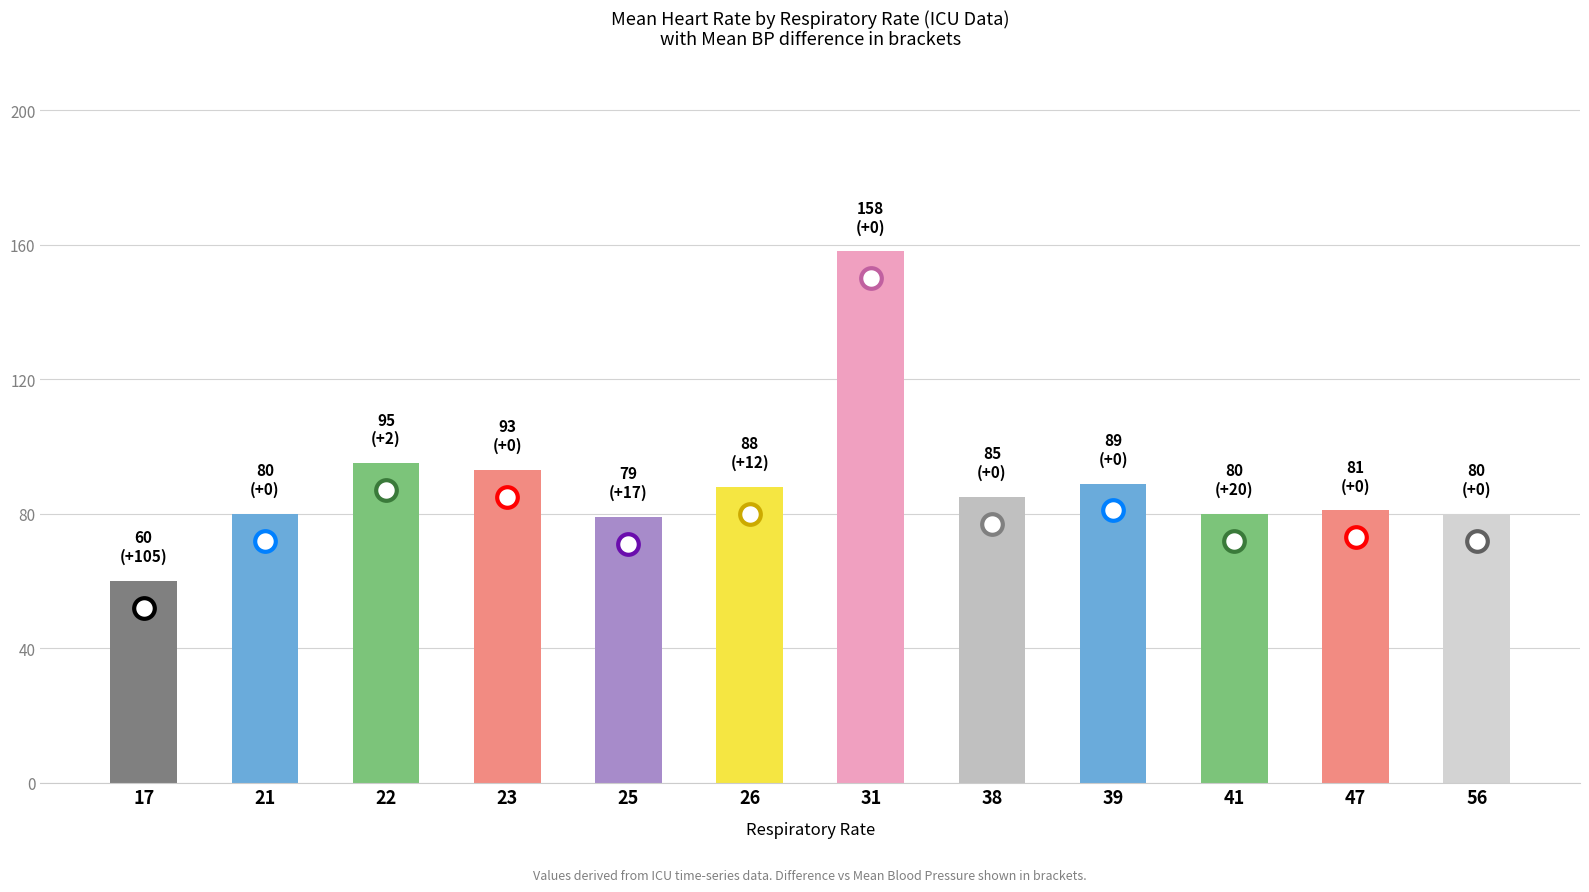

Approximately how many times larger is the value at 25 compared to 39?

0.9